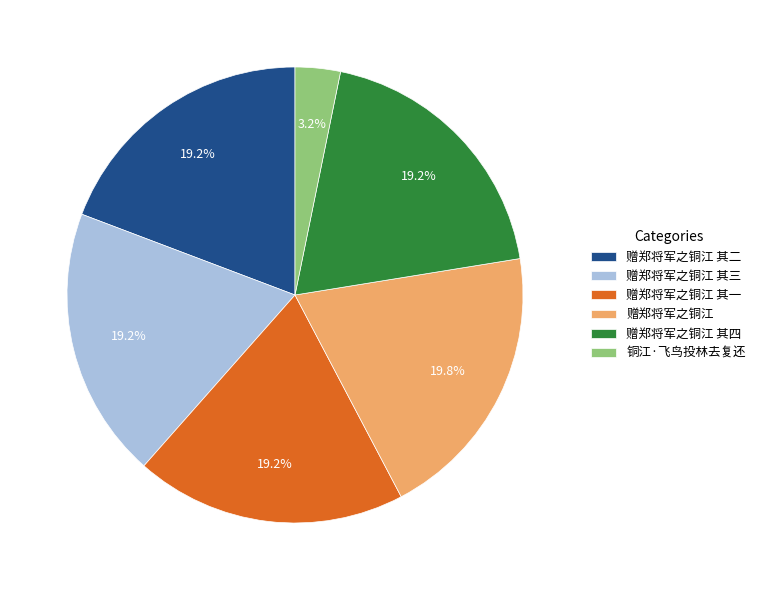

Which category has the biggest portion of the pie?

赠郑将军之铜江